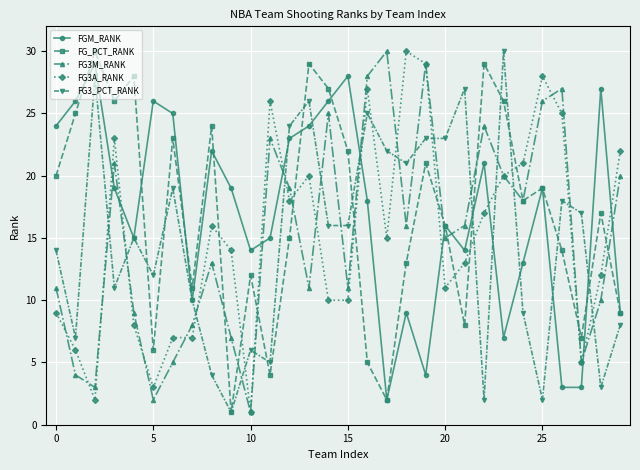

True or false: FG3A_RANK and FG3_PCT_RANK intersect in this chart.

True